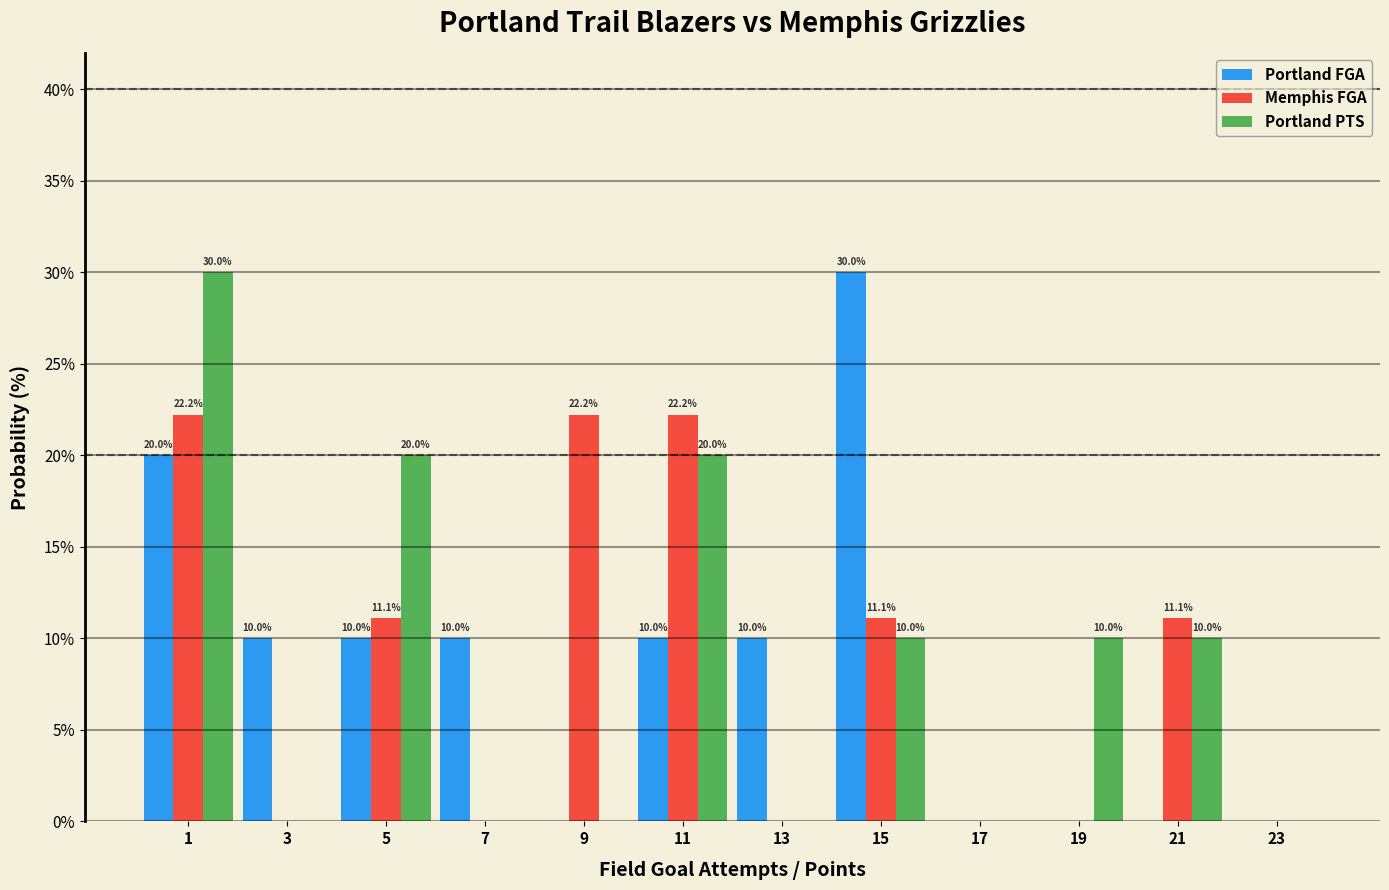

In the Portland FGA series, which range on the x-axis has the tallest bar?

14 to 16